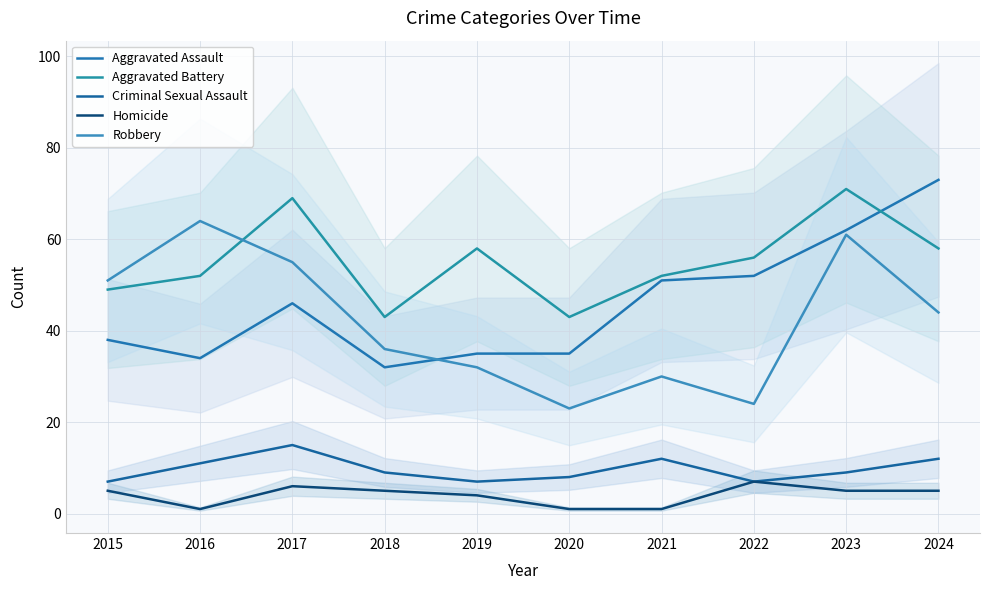

The value of Homicide at 2018 is 5. True or false?

True